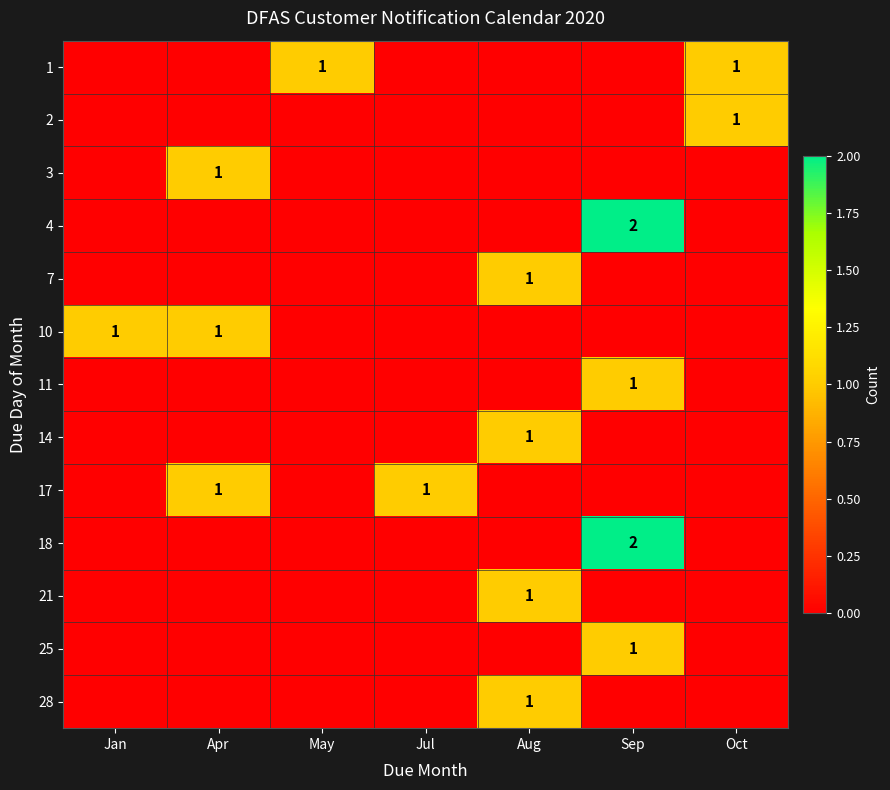

How many data points in 3 are above 0?

1